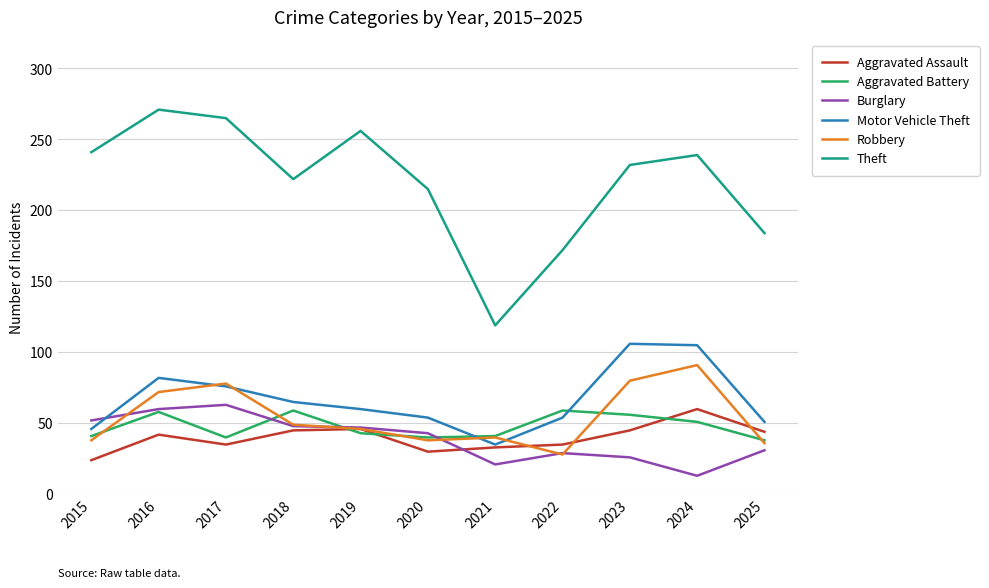

True or false: Theft and Robbery cross at least once.

False